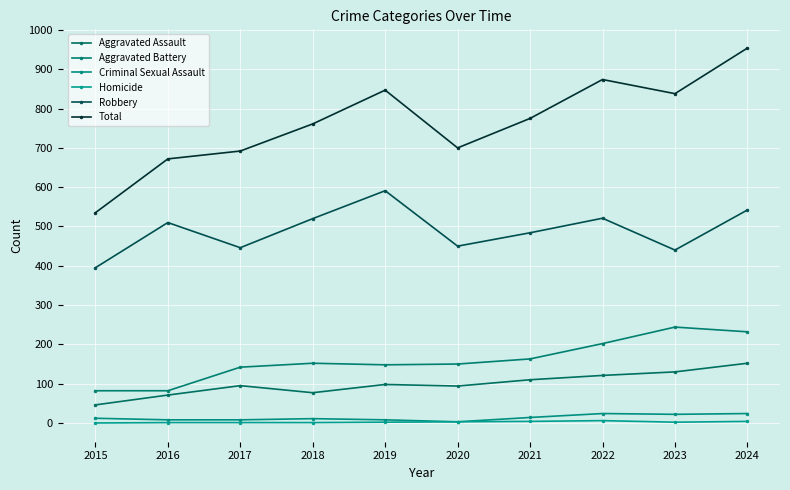

True or false: Aggravated Assault has a value of 78 at 2022.

False